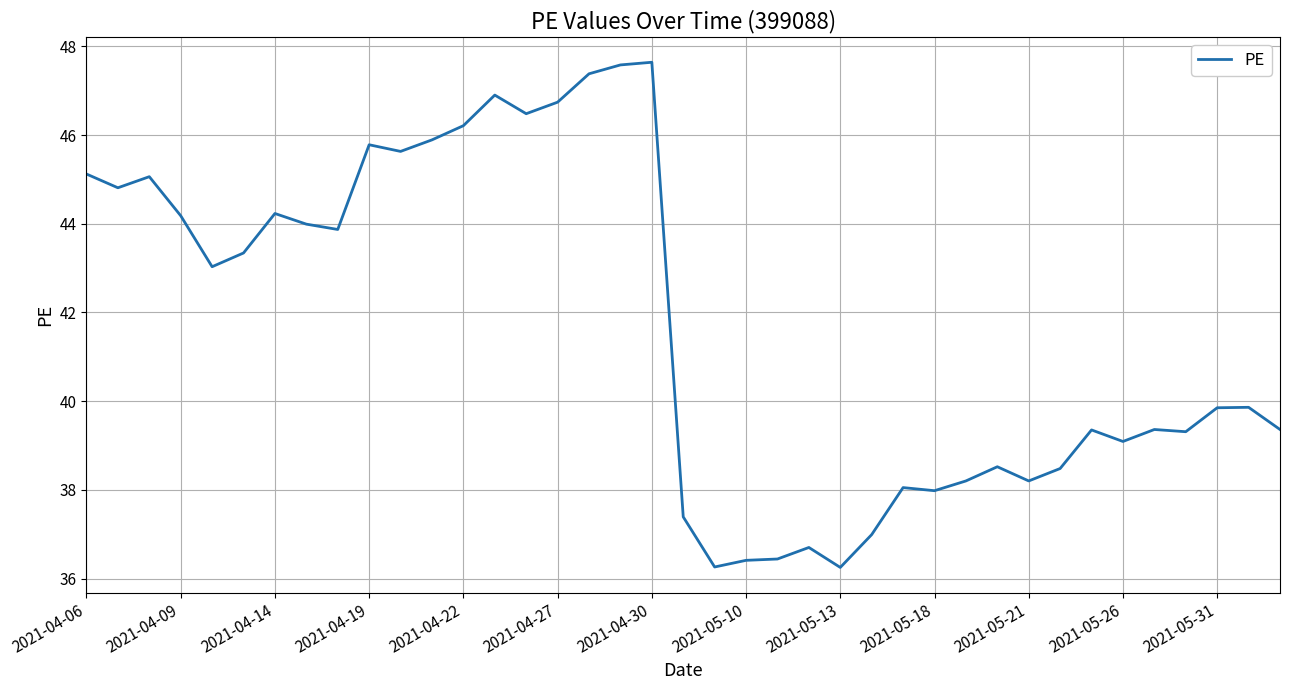

What is the greatest value displayed?

47.6